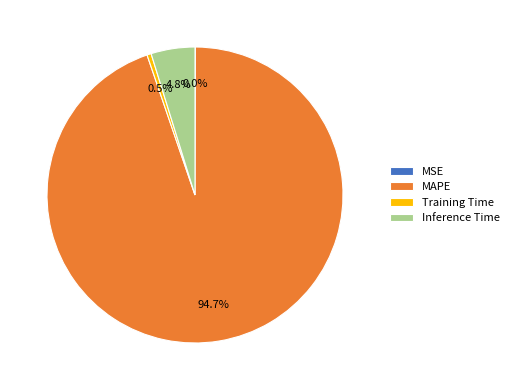

Between Training Time and MAPE, which is larger?

MAPE